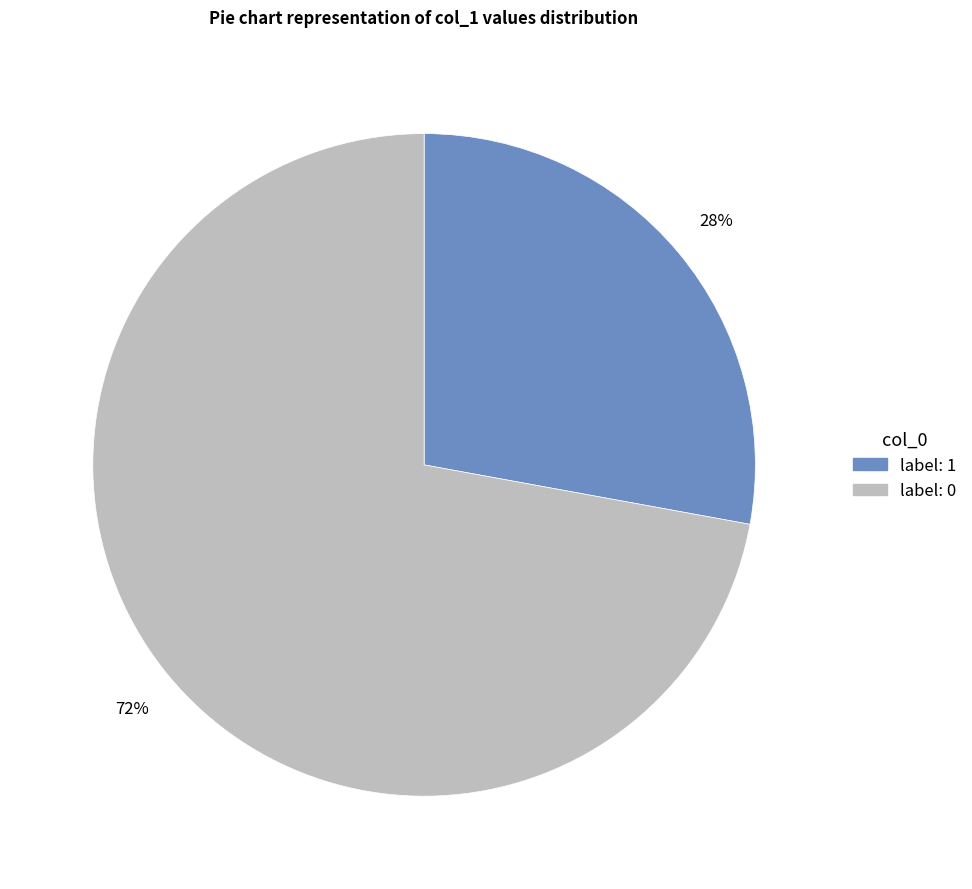

To the nearest percent, what is the average slice percentage?

50%